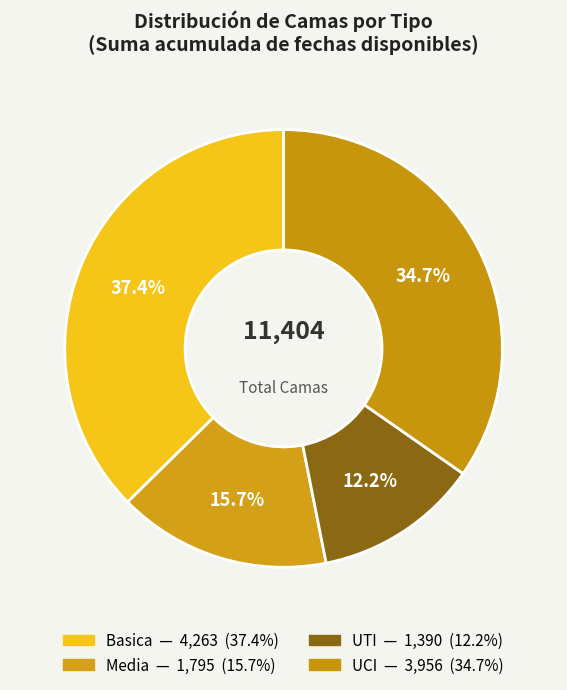

How many segments does this pie chart have?

4